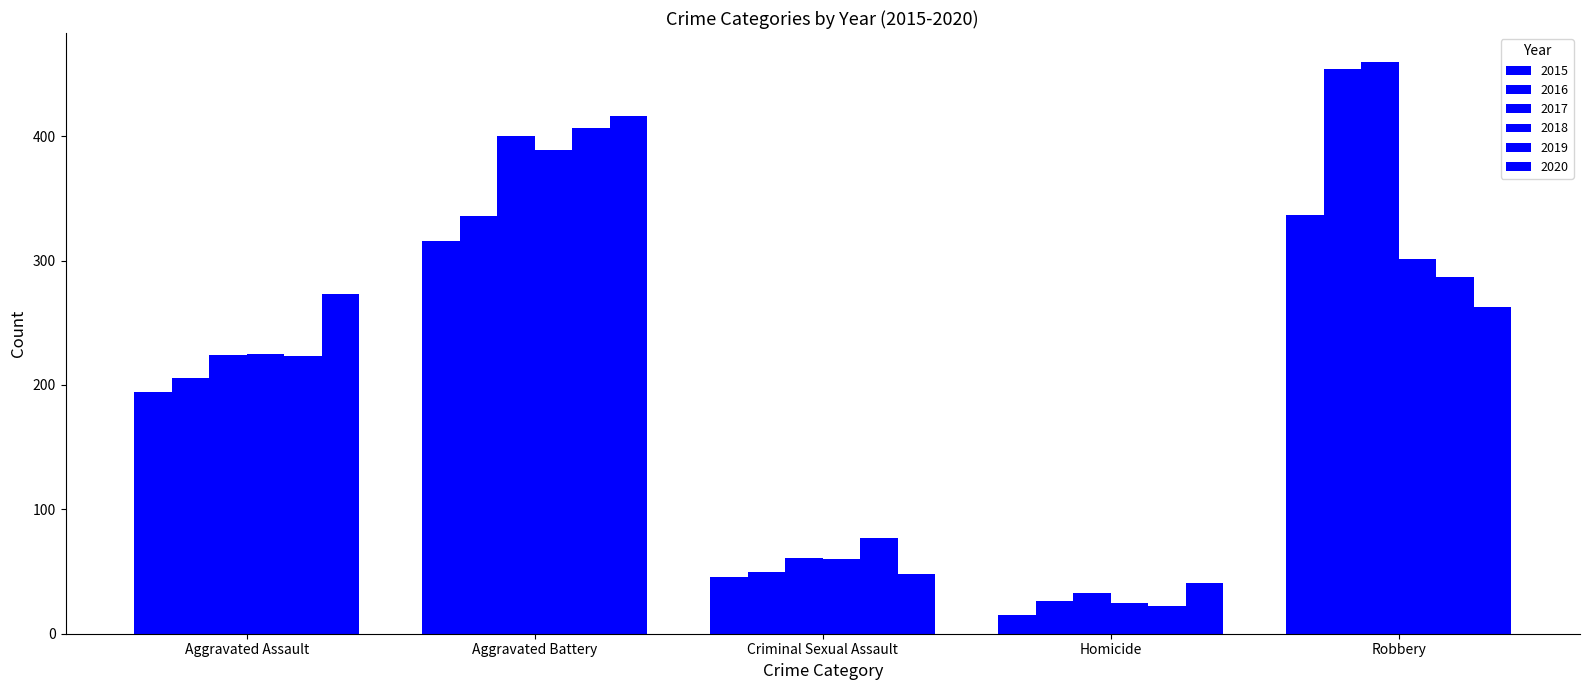

How many bars are there in each group?

6